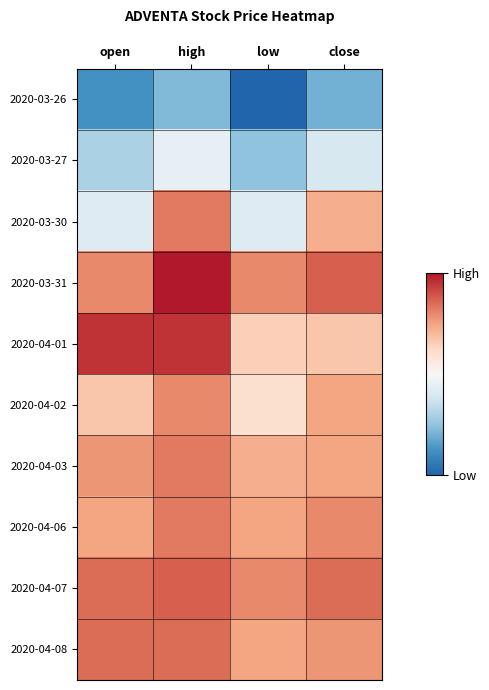

At how many categories does at least one series exceed 0?

4